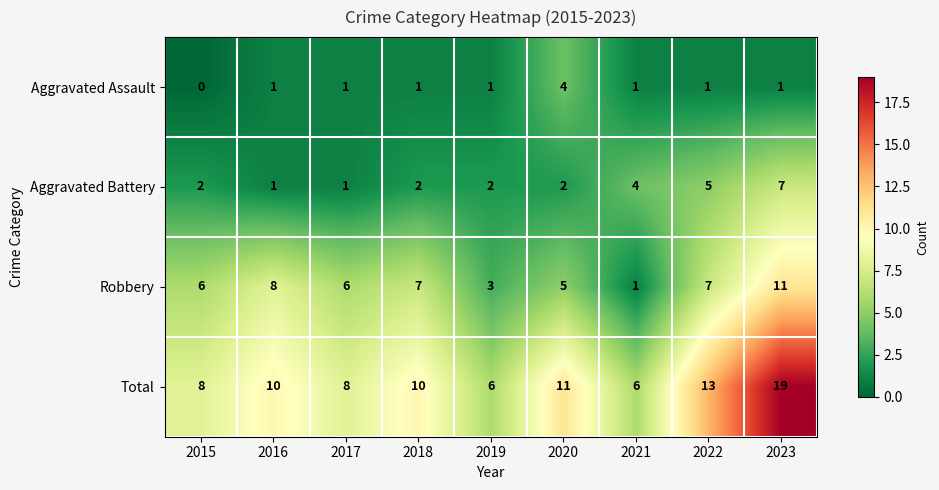

True or false: Aggravated Assault has a value of 0 at 2018.

False